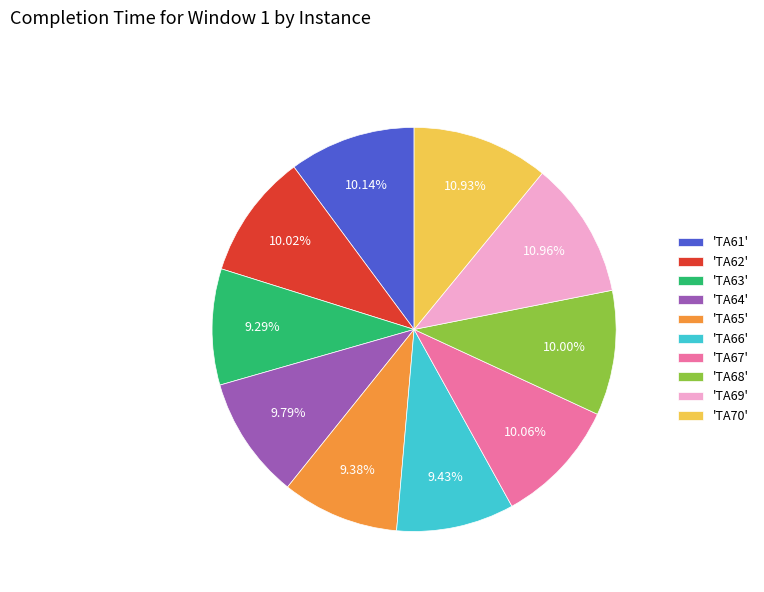

Count the number of slices in the pie.

10